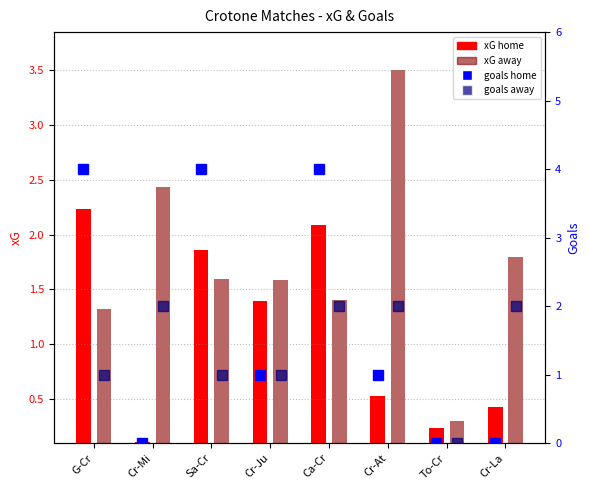

Rank the categories by goals away value from highest to lowest.

Cr-Mi, Ca-Cr, Cr-At, Cr-La, G-Cr, Sa-Cr, Cr-Ju, To-Cr